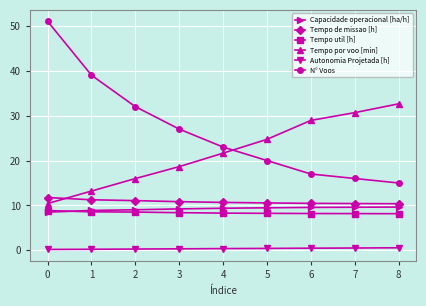

Is it true that Tempo por voo [min] equals 28.9 at 6?

True